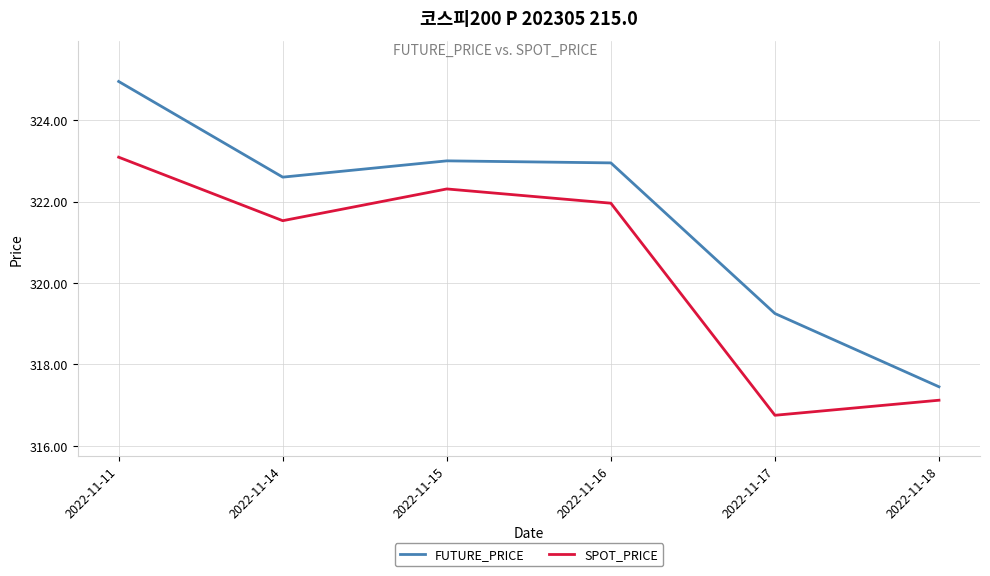

At which category is the sum across all series the highest?

2022-11-11